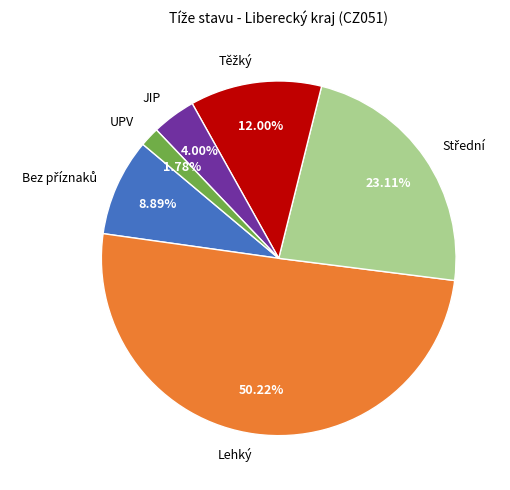

Which slice represents more than half of the pie?

Lehký